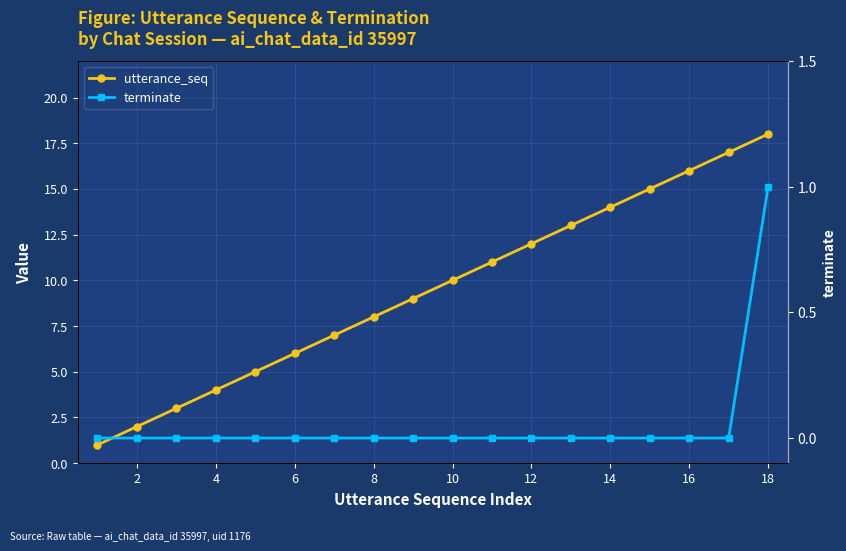

True or false: terminate has more than 1 points higher than both neighbors.

False